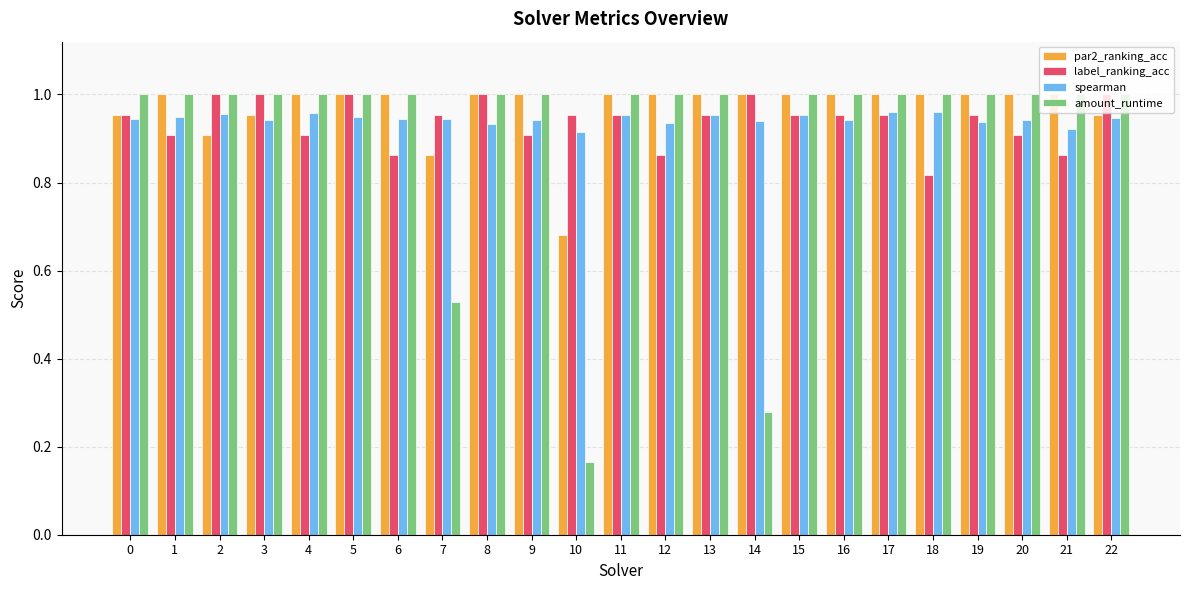

At which label is par2_ranking_acc closest to 0?

10